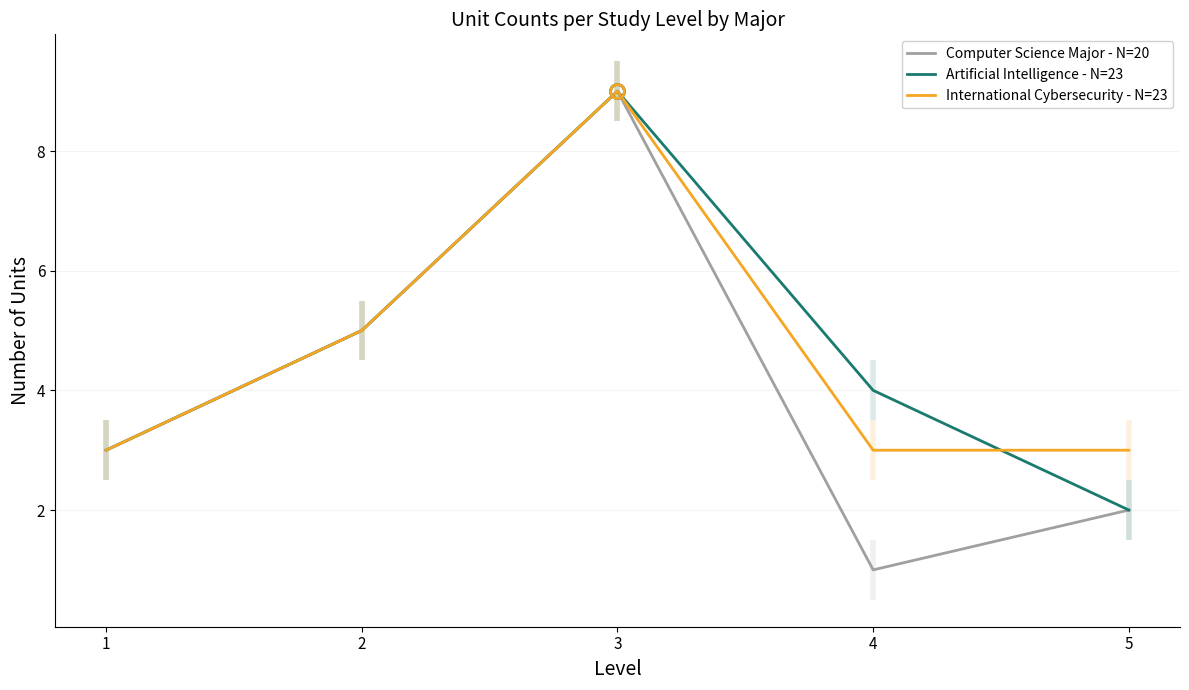

At which category is the sum across all series the highest?

3